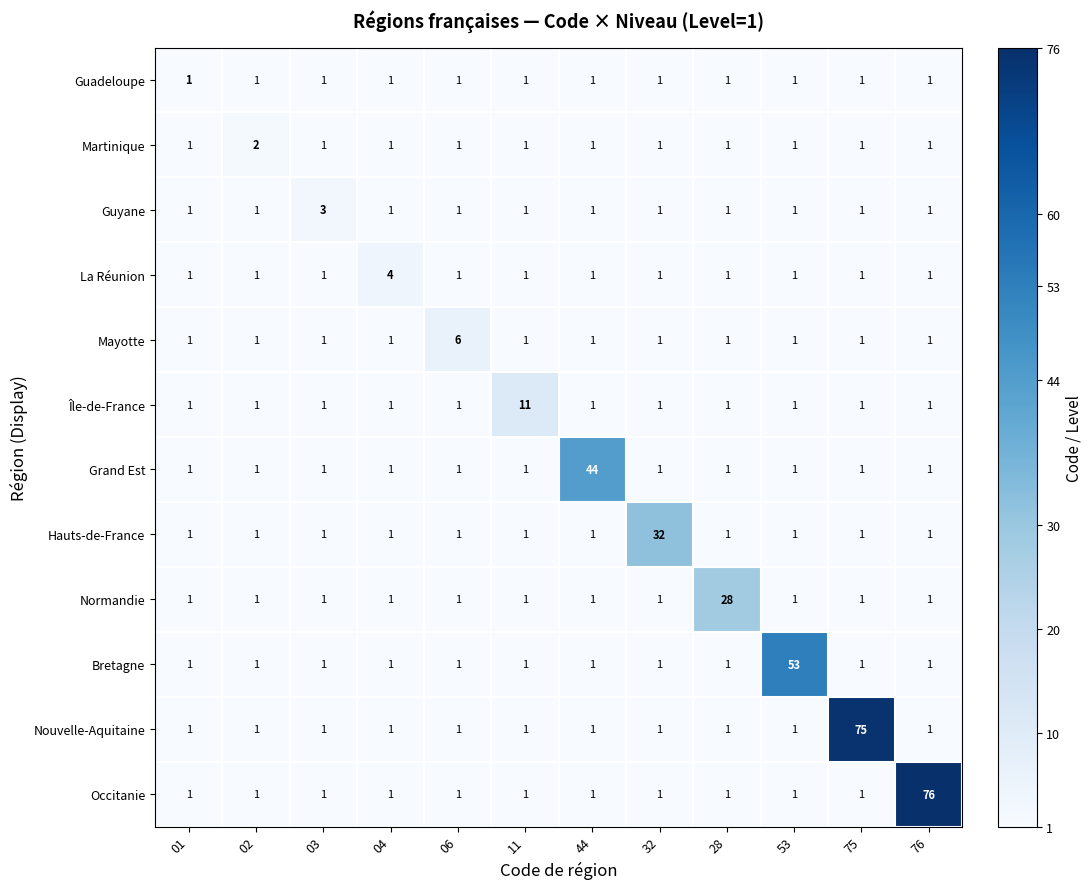

What is the sum of all Mayotte values?

17